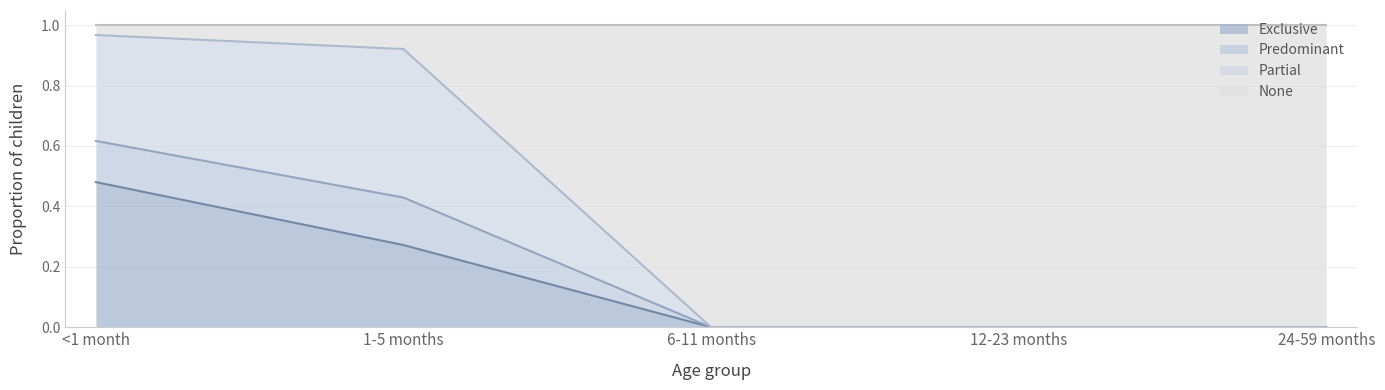

What position from the right is 1-5 months?

4